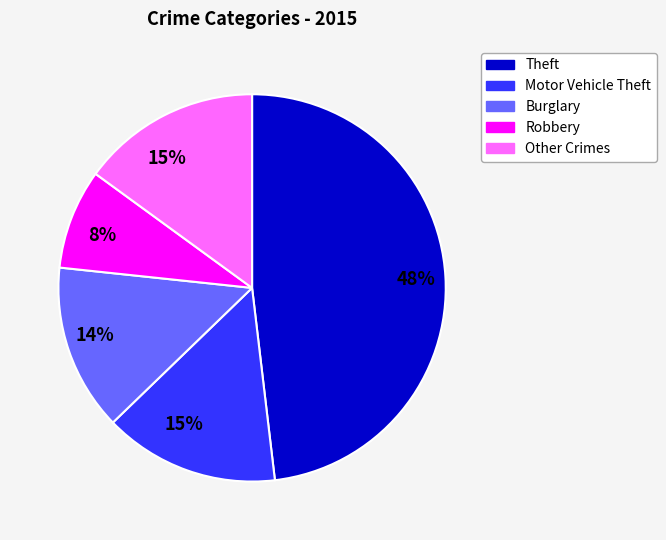

To the nearest percent, what is the average slice percentage?

20%